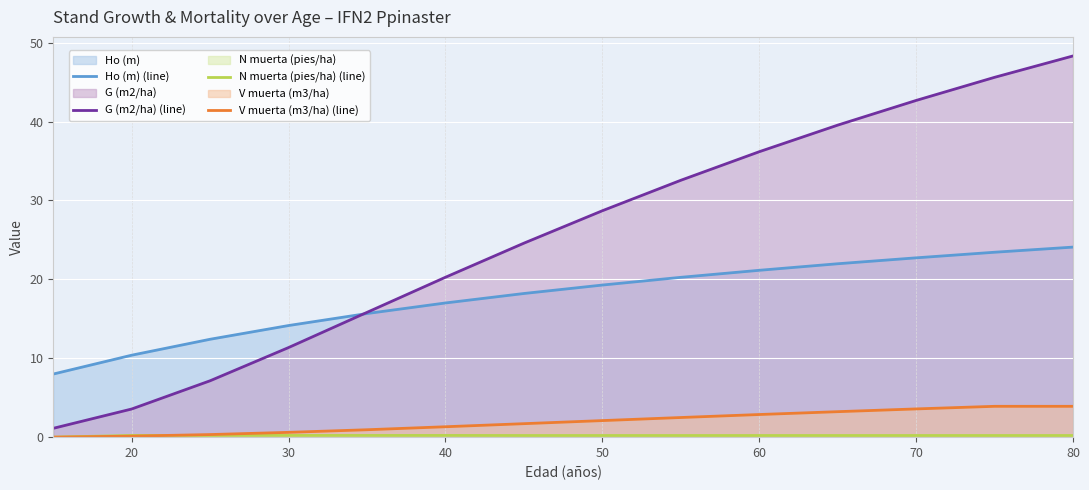

Rank the series at 10 from highest to lowest value.

Ho (m) (line), G (m2/ha) (line), N muerta (pies/ha) (line), V muerta (m3/ha) (line)